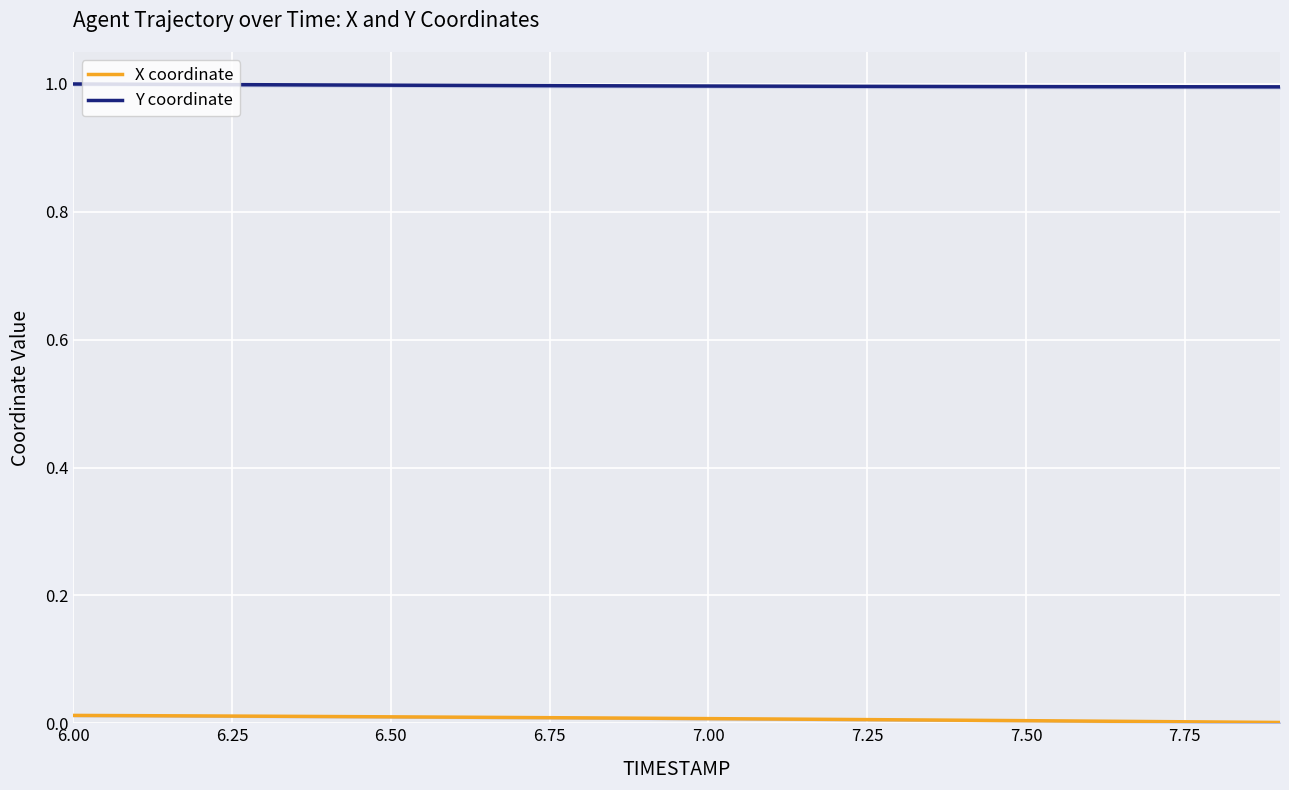

What is the minimum value for Y coordinate?

1.0